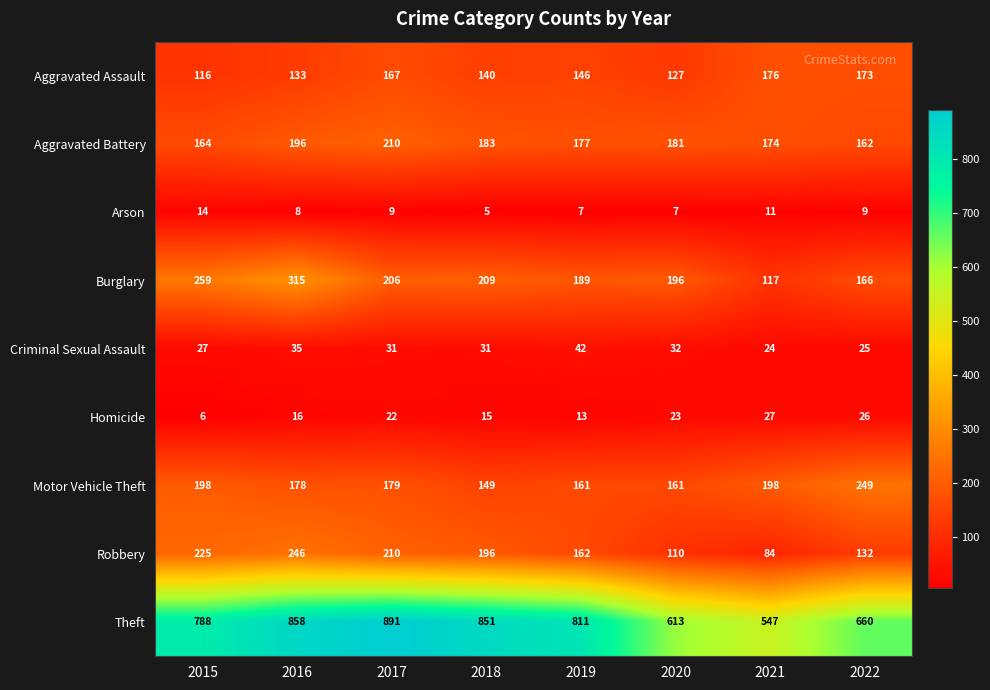

Where is Homicide nearest to the value 16?

2016